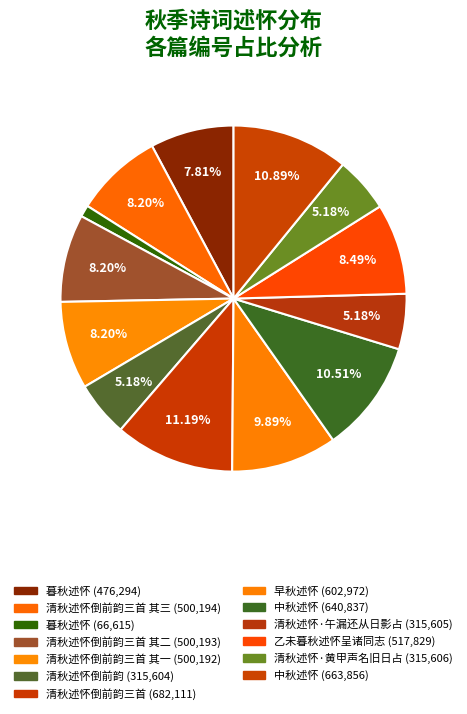

Does any single category account for the majority?

No